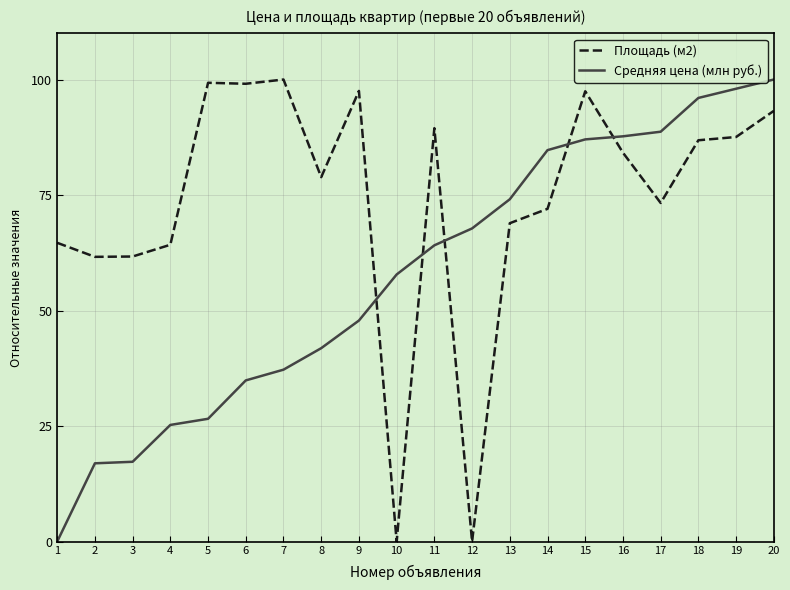

The Площадь (м2) series shows -39.5 at 12. True or false?

False